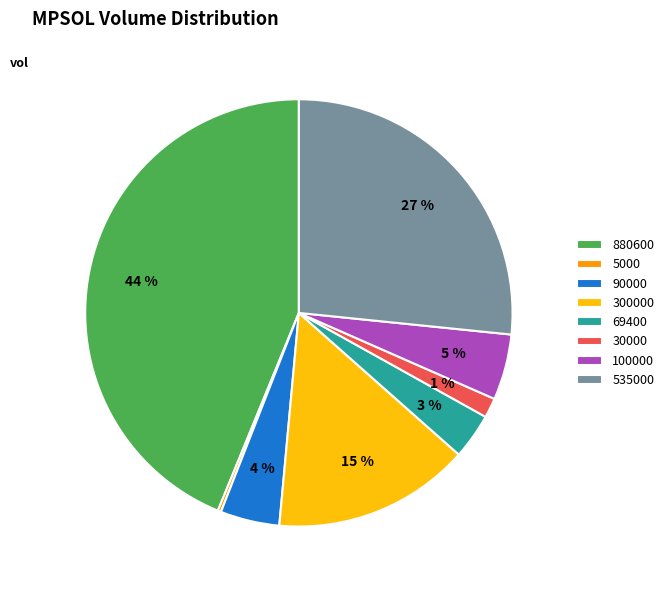

Does 300000 represent more than half of the total?

No